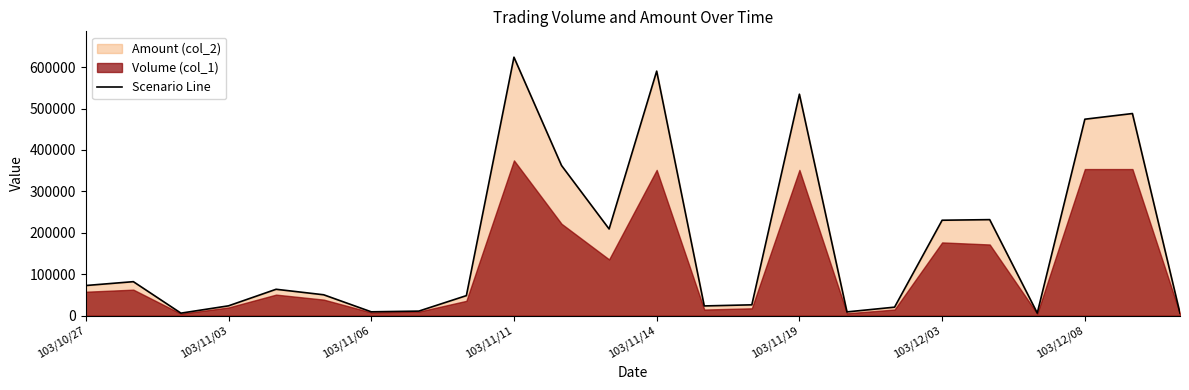

How many points are lower than both their immediate neighbors (excluding endpoints)?

6